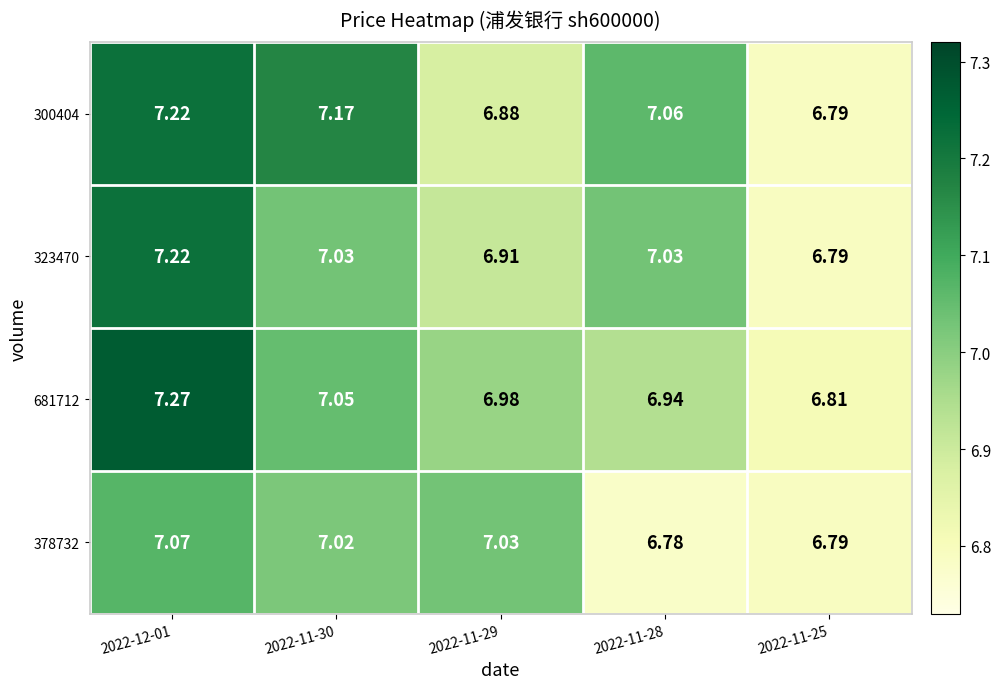

Is the value of 681712 at 2022-11-25 greater than the value of 378732 at 2022-11-25?

Yes